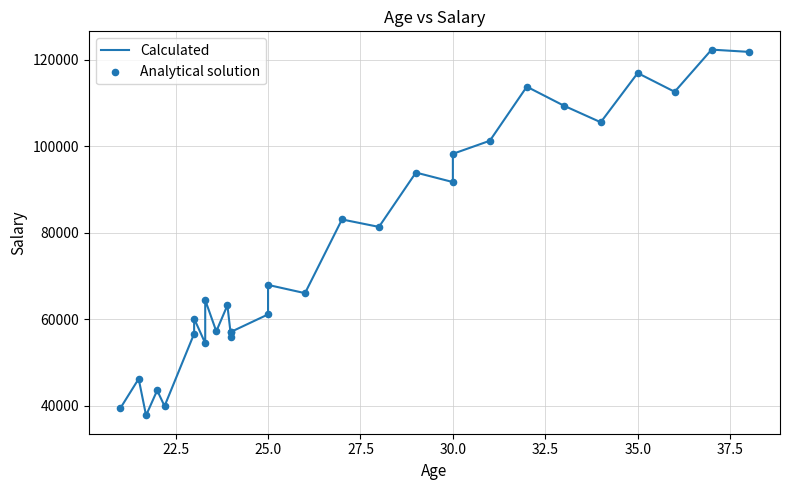

Which series contains the lowest Y value?

Calculated